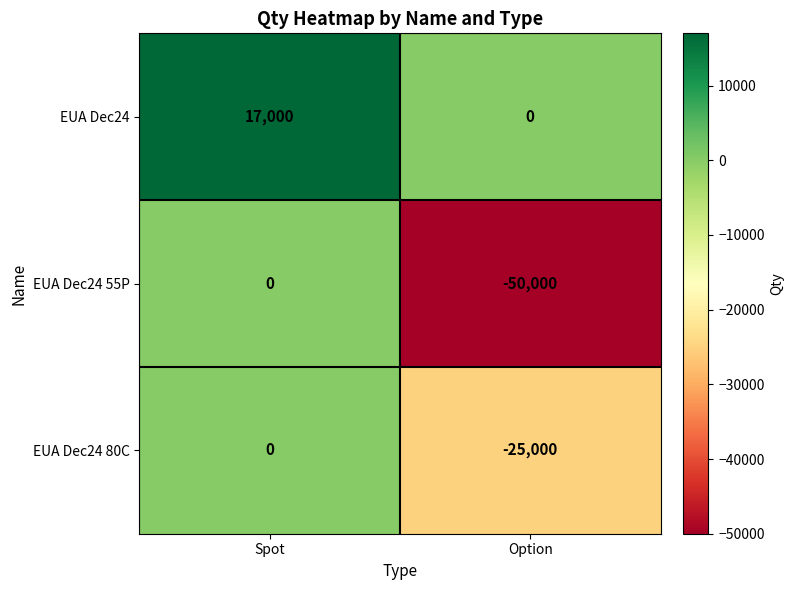

What is the average value of the EUA Dec24 55P series?

-25000